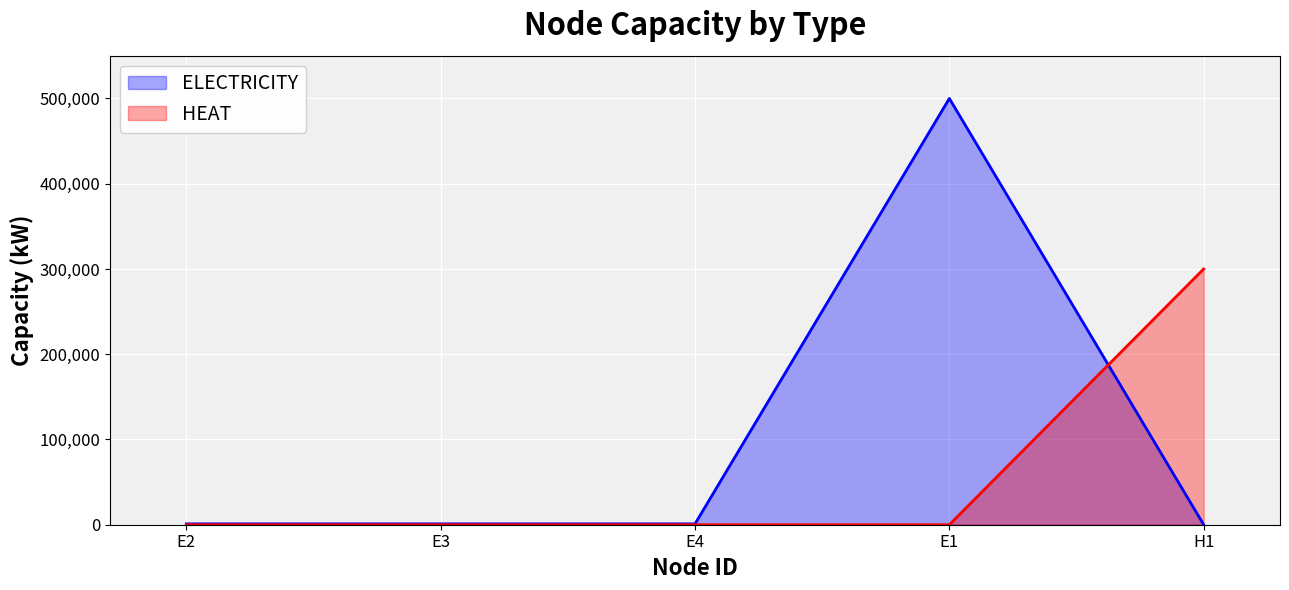

What is the value of the ELECTRICITY point at the 3rd from the left?

1000